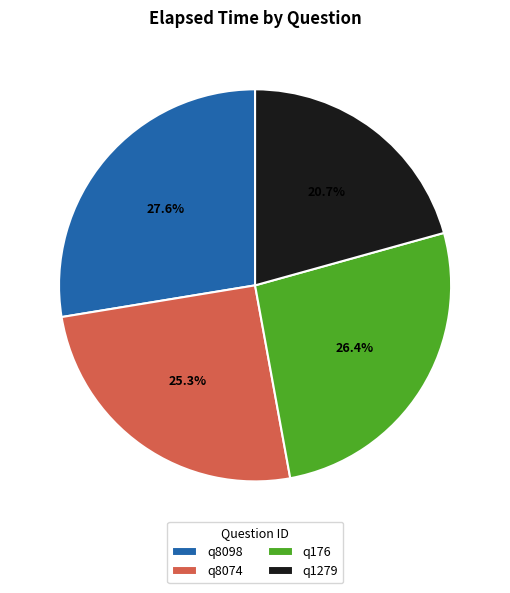

Is there any slice that represents more than half of the pie?

No